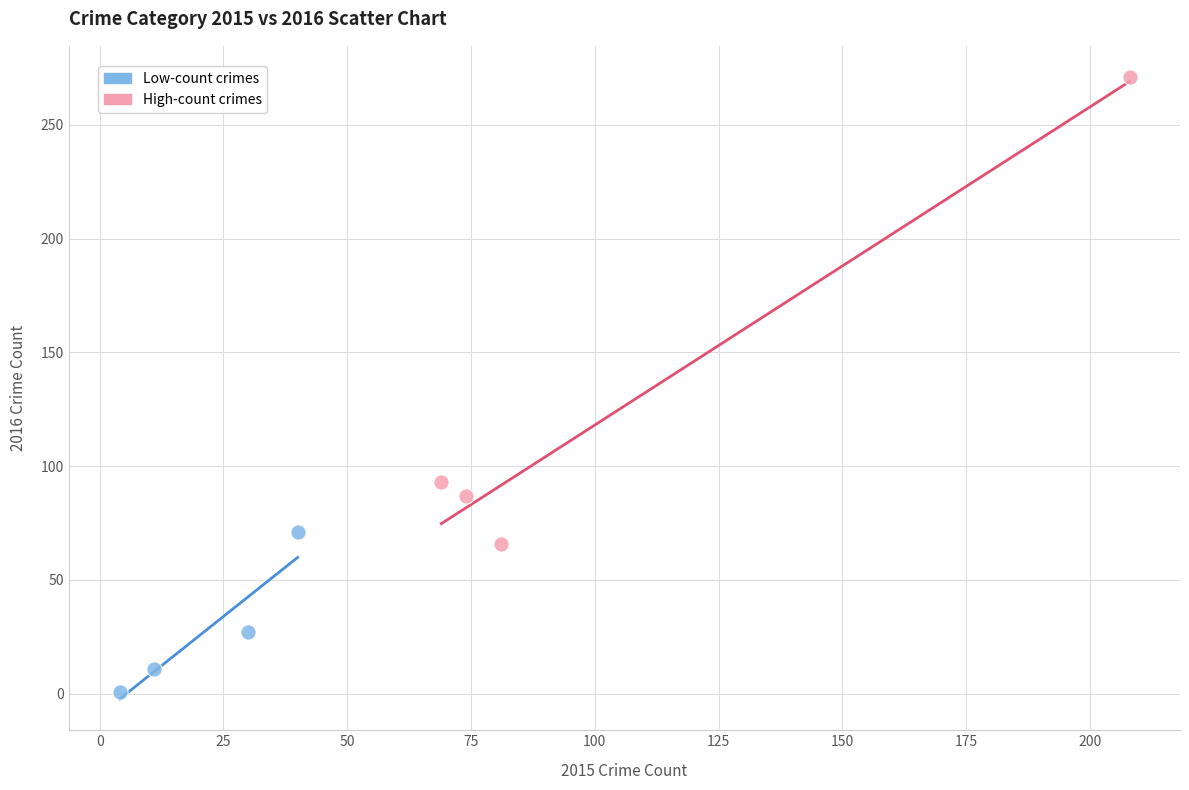

Which series has the widest spread of Y values?

High-count crimes